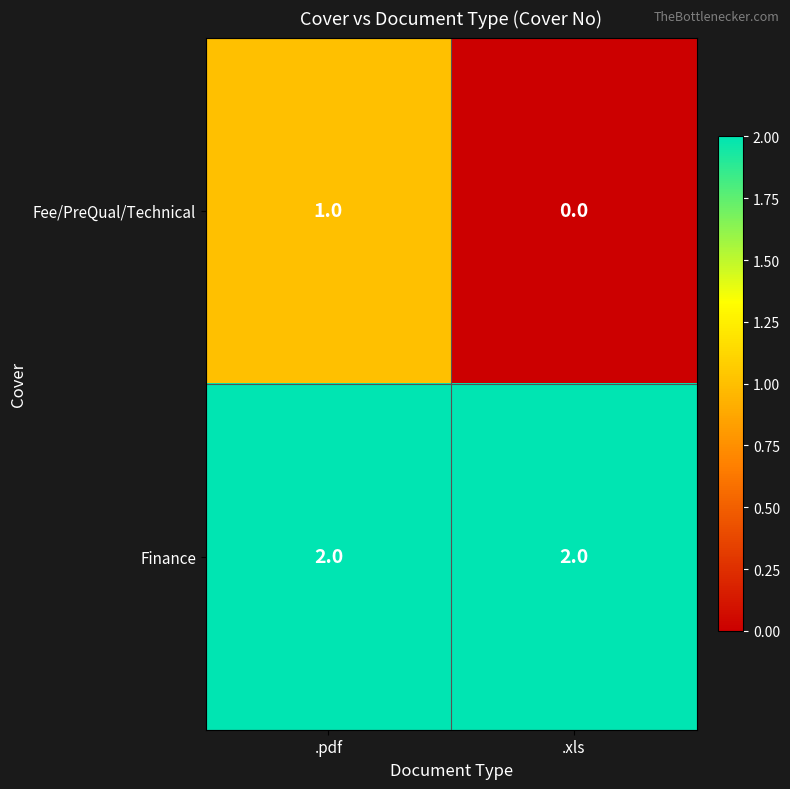

What is the spread (max minus min) of values at .xls?

2